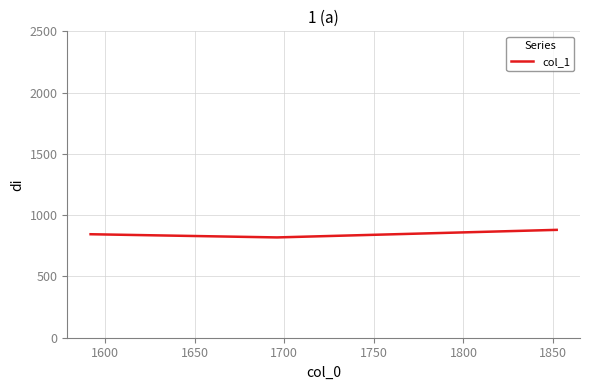

What is the smallest value displayed?

818.4